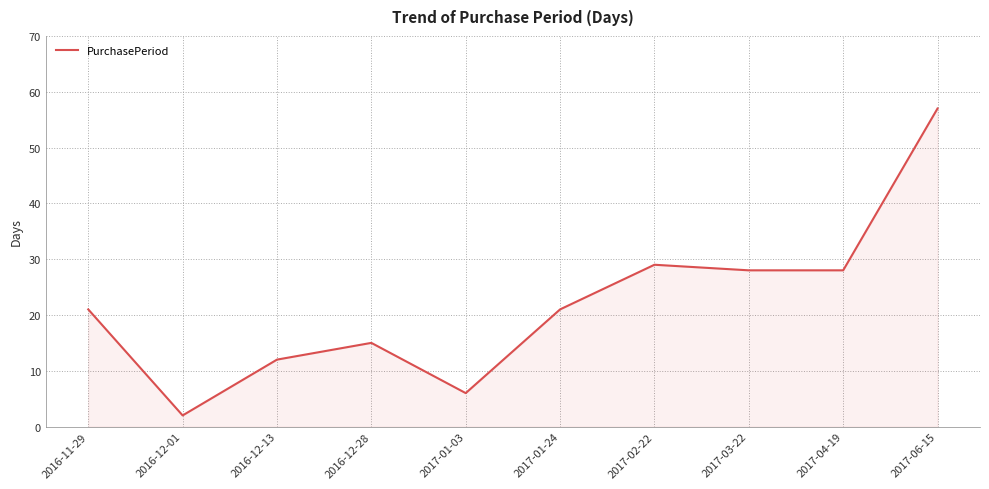

At which category does the data reach its first local valley?

2016-12-01